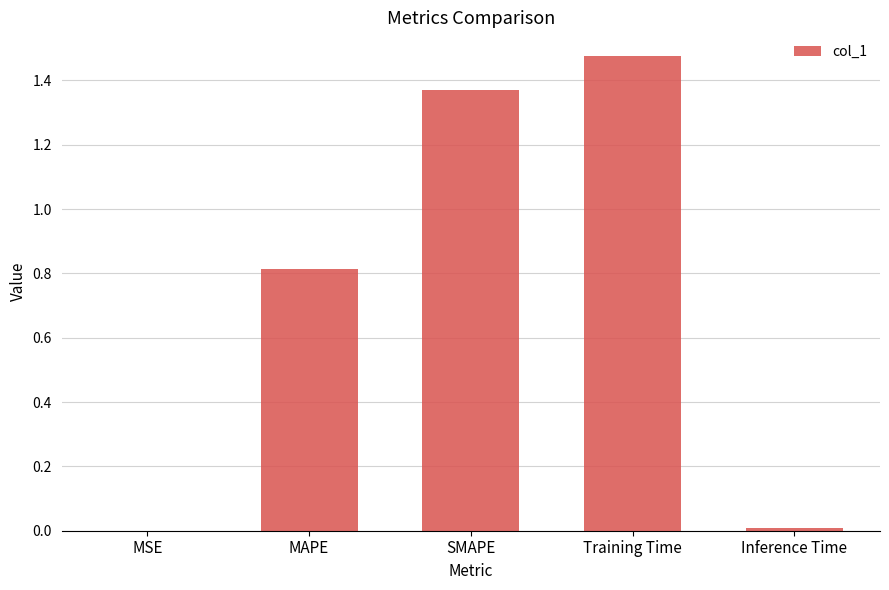

Between SMAPE and Training Time, which is larger?

Training Time